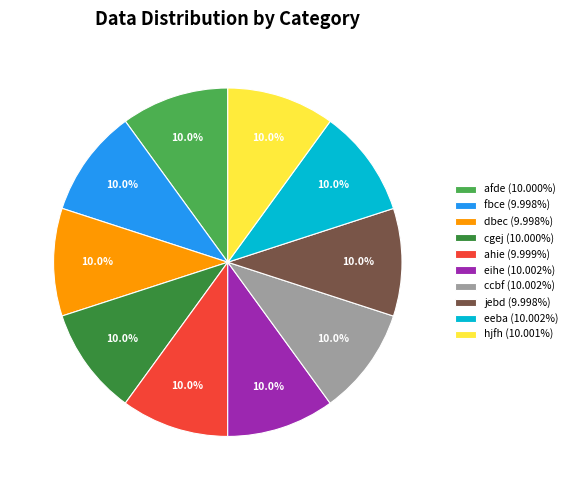

To the nearest percent, what is the combined percentage of jebd and ahie?

20%